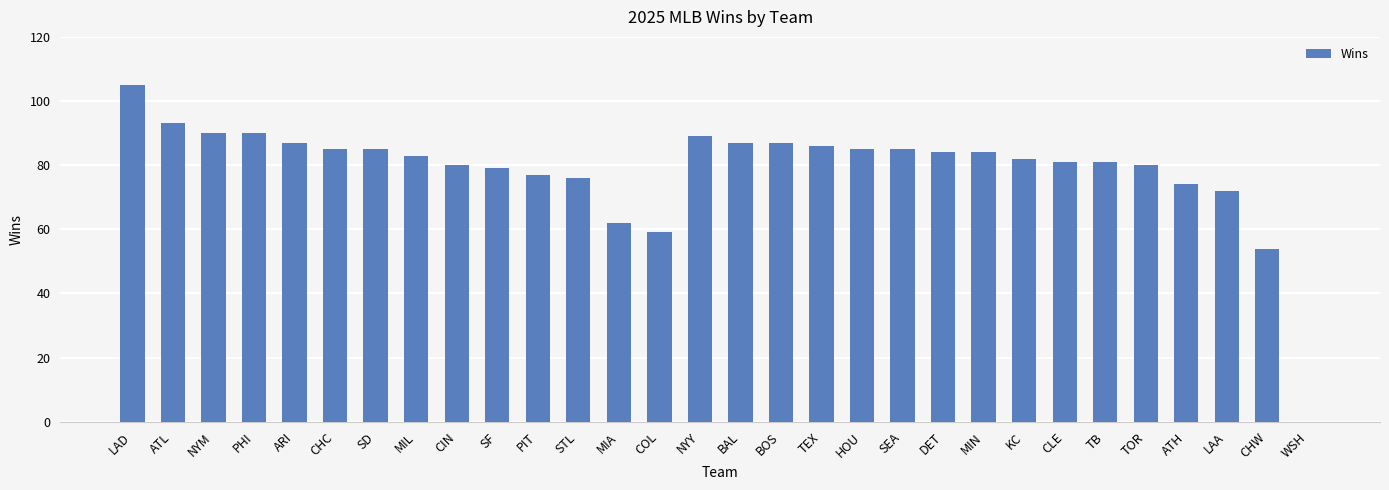

Where does the data first go above 84?

LAD